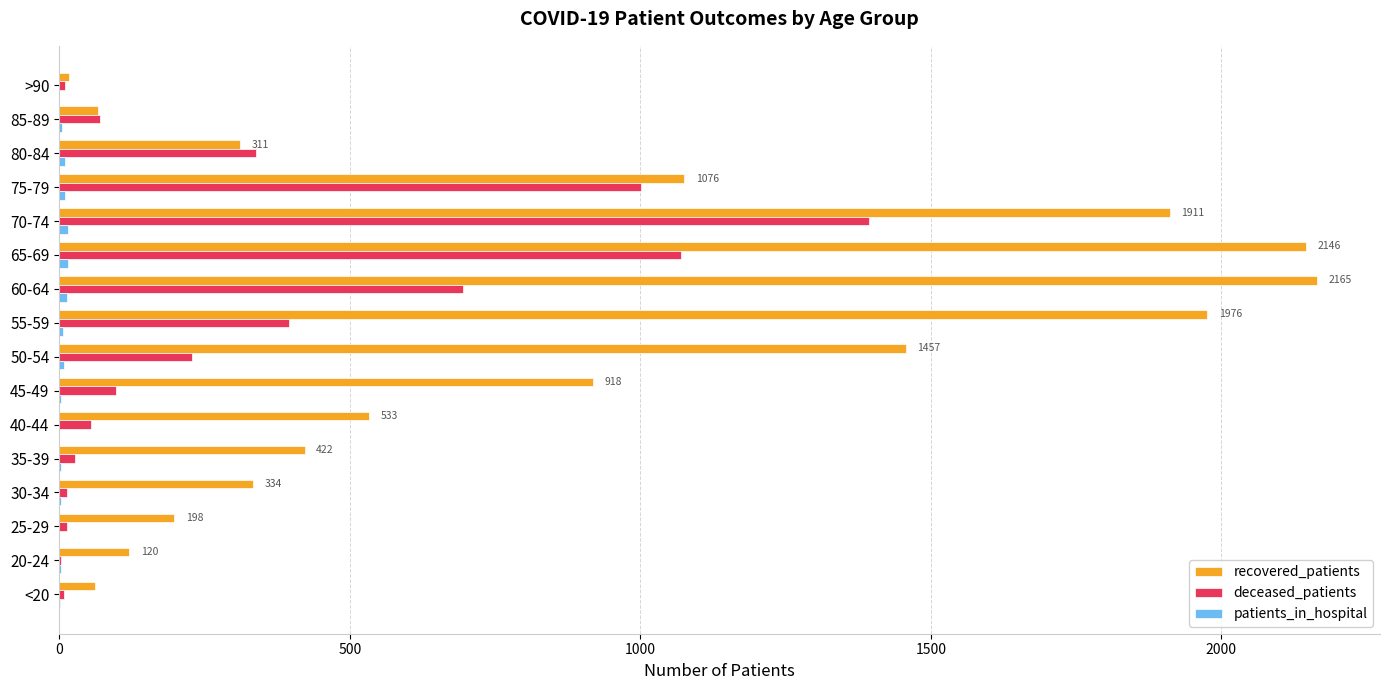

True or false: deceased_patients has a value of 614 at 75-79.

False